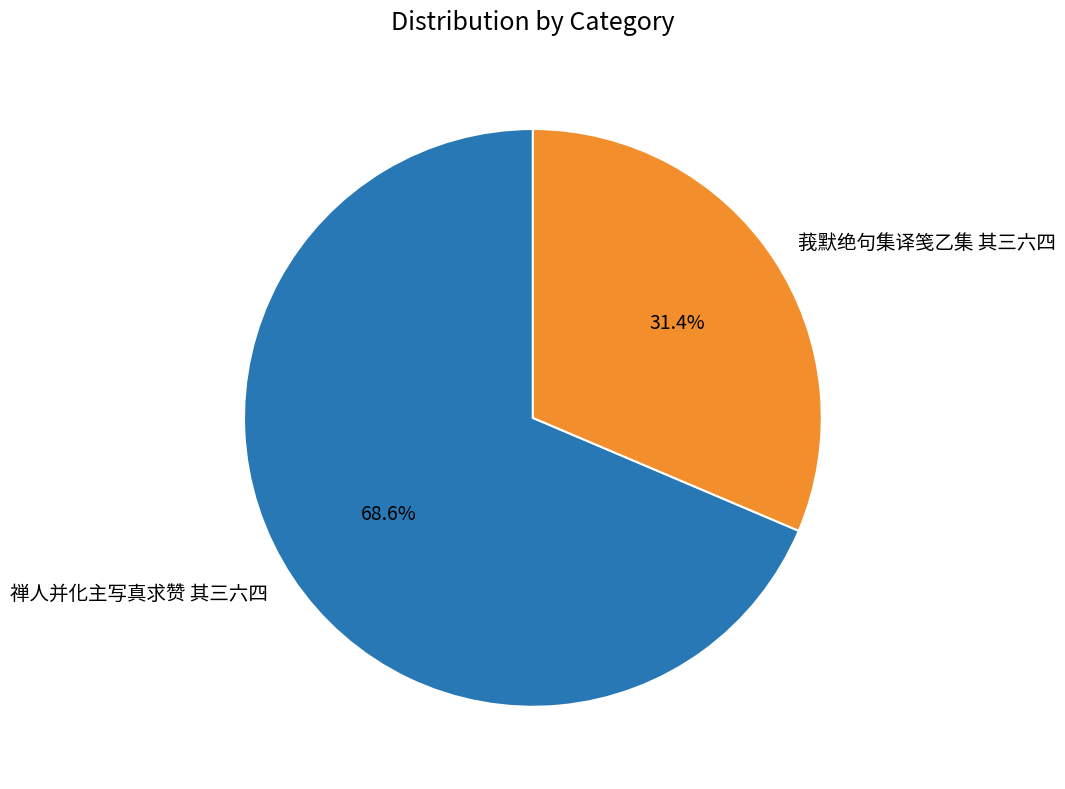

What is the ratio of the value at 禅人并化主写真求赞 其三六四 to the value at 莪默绝句集译笺乙集 其三六四?

2.2